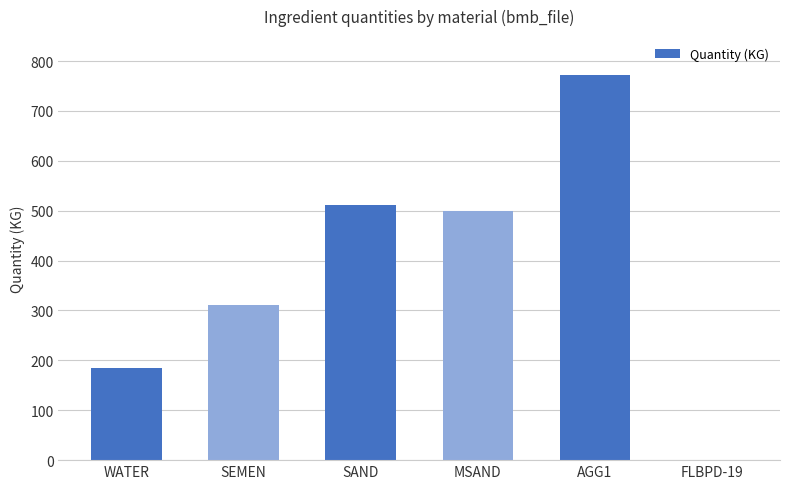

What is the difference between the values at FLBPD-19 and AGG1?

772